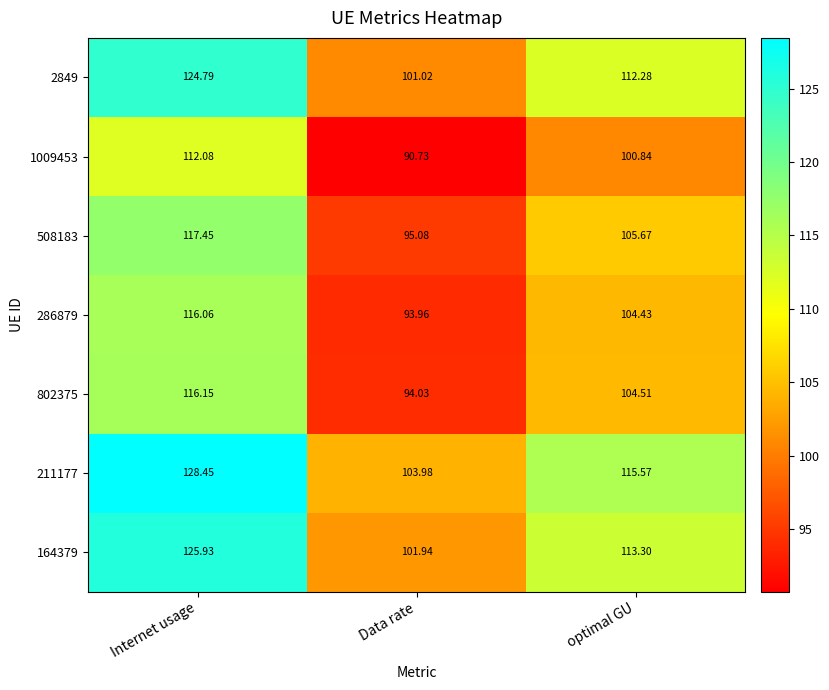

At which label does 286879 reach its peak?

Internet usage